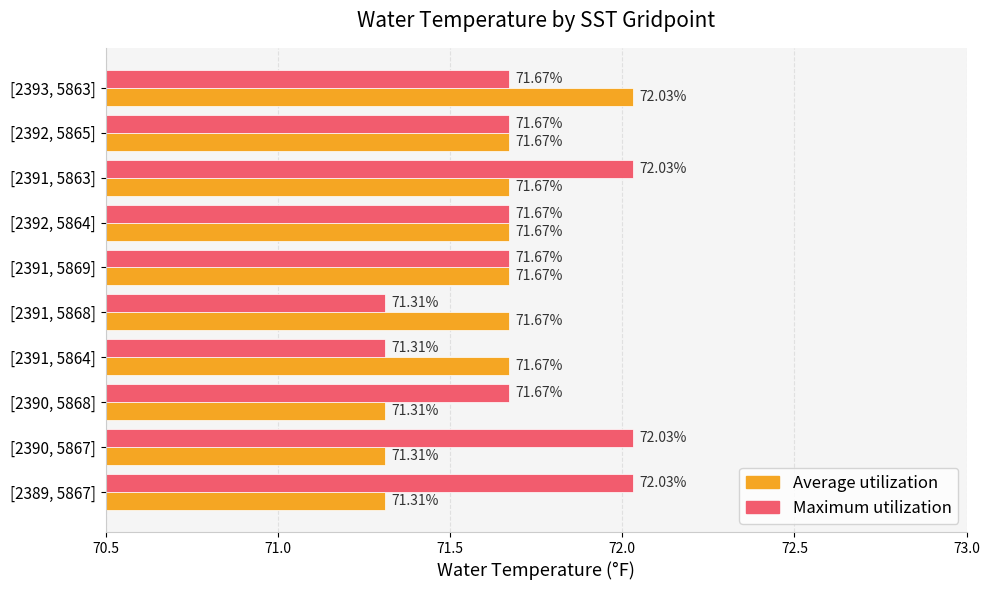

Which series has the largest total across all categories?

Maximum utilization